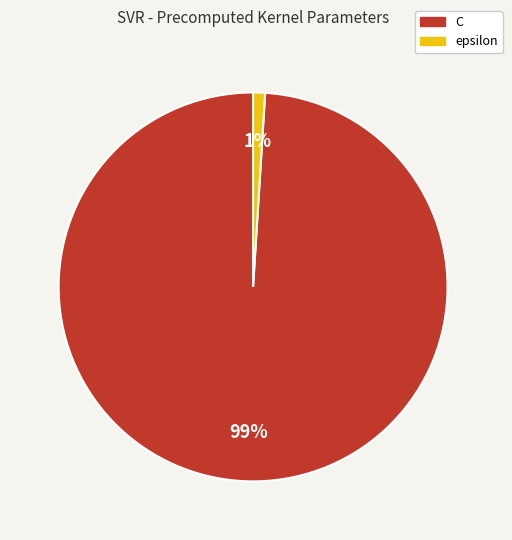

To the nearest percent, what is the combined percentage of C and epsilon?

100%